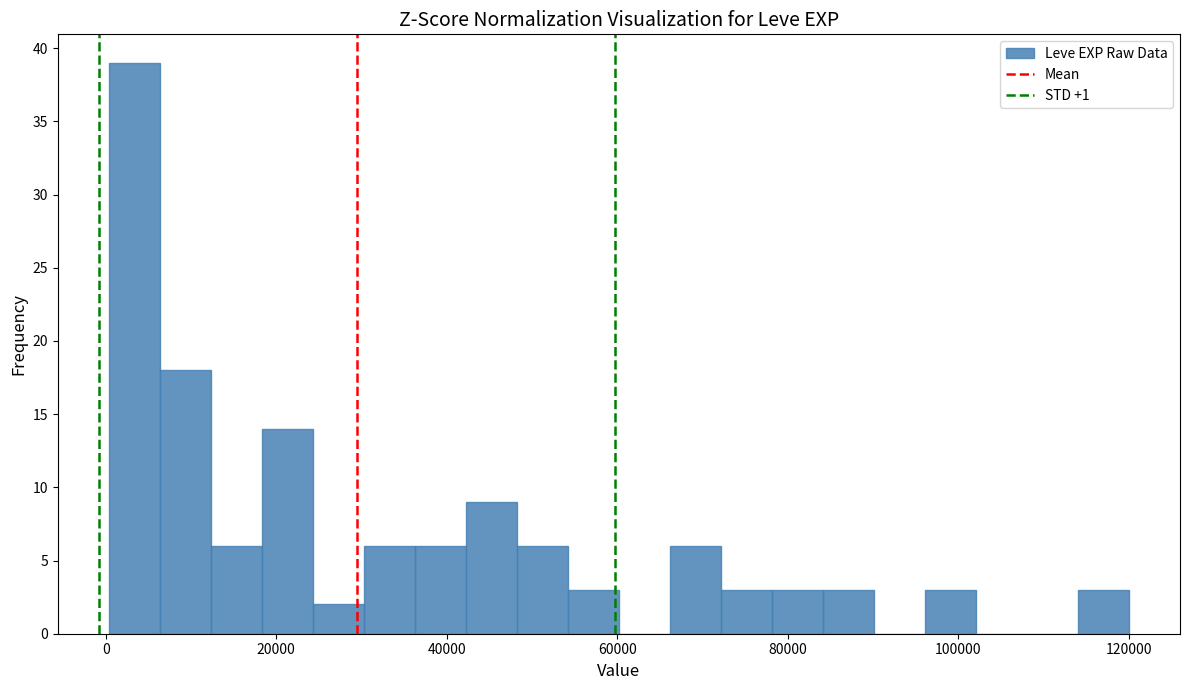

Read against the x-axis, roughly where is the centre of the tallest bar?

4000